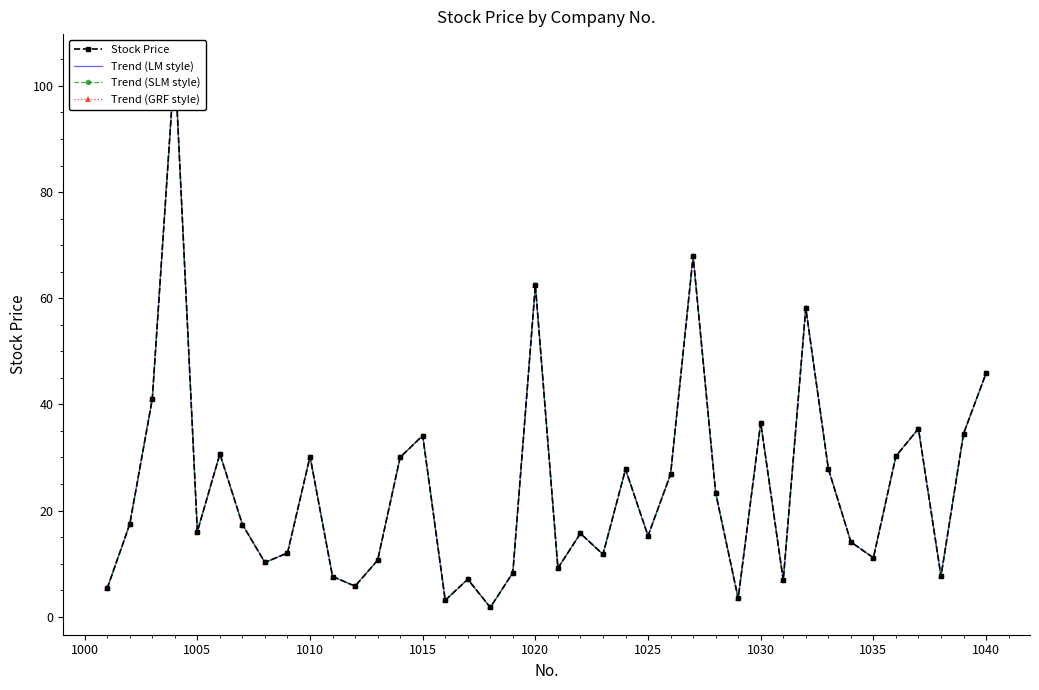

True or false: Trend (GRF style) and Trend (LM style) intersect in this chart.

False